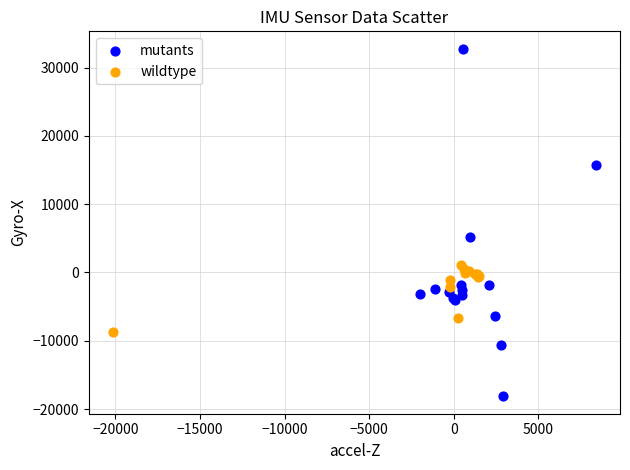

Which series has the largest Y range (max minus min)?

mutants